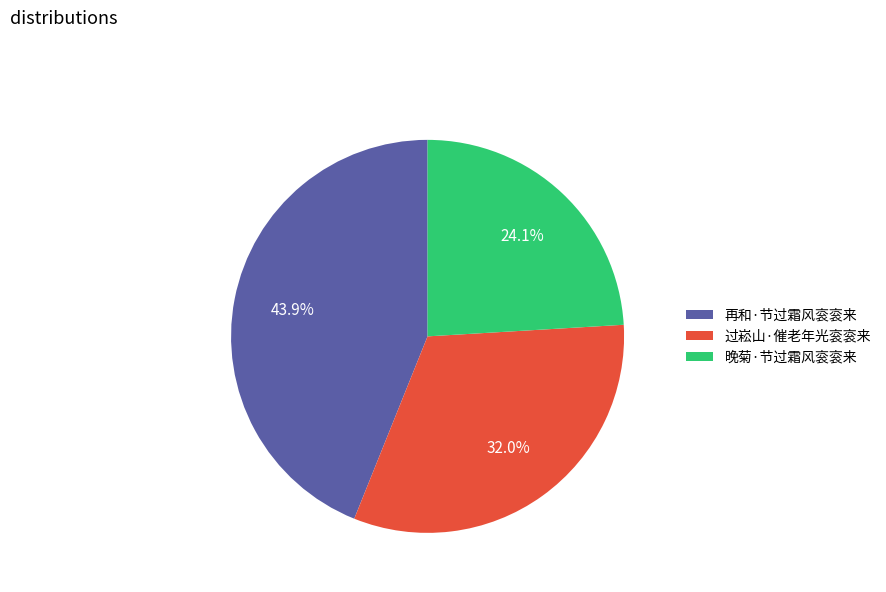

What is the smallest slice in the pie chart?

晚菊·节过霜风衮衮来